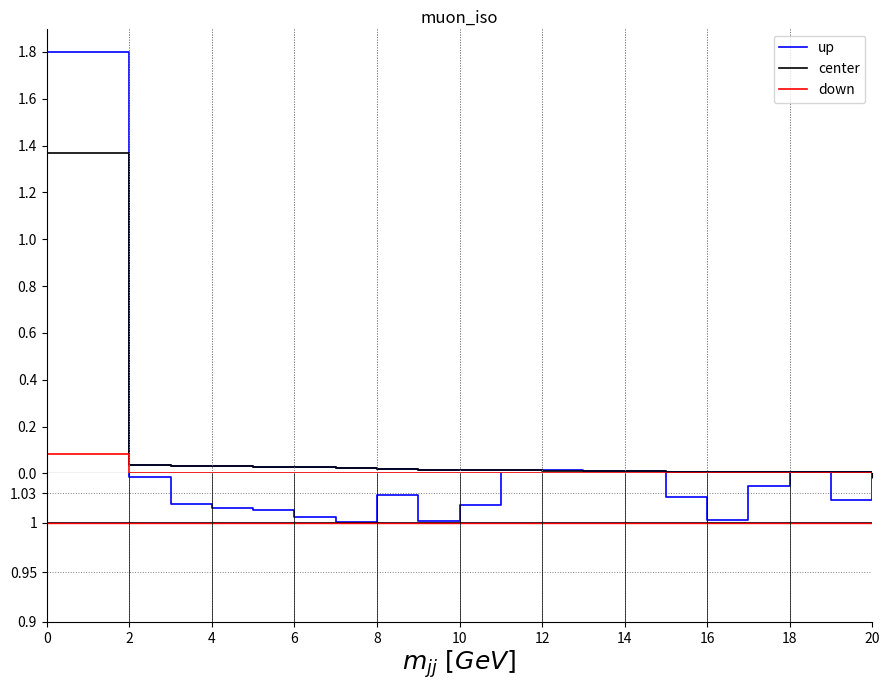

Is it true that center equals 0.4 at 13?

False